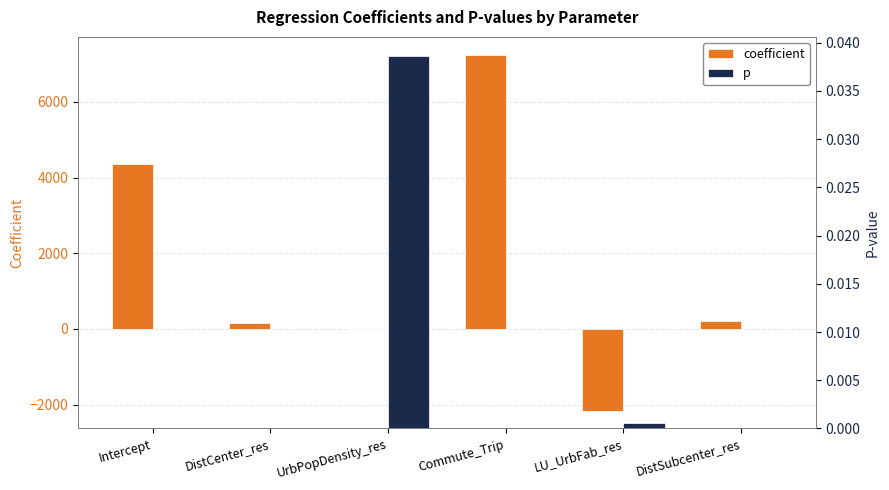

At which category does the chart reach its minimum across all series?

LU_UrbFab_res